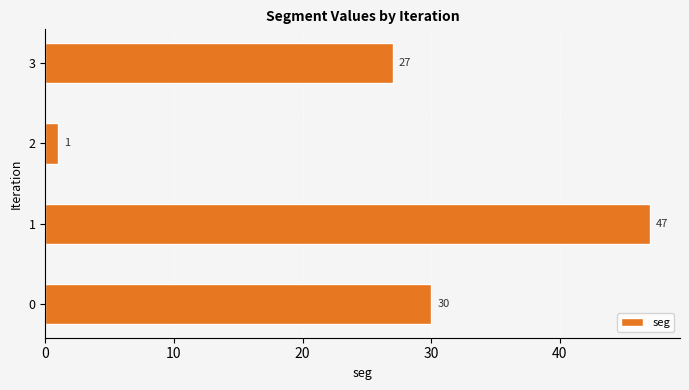

List the labels in order of value, smallest first.

2, 3, 0, 1